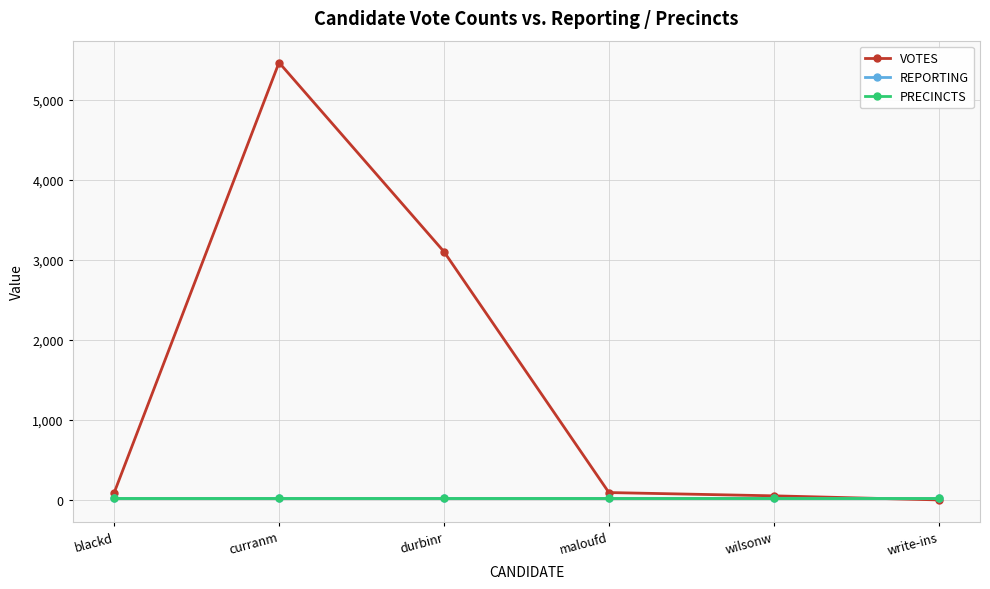

How many intersections are there between PRECINCTS and VOTES?

1